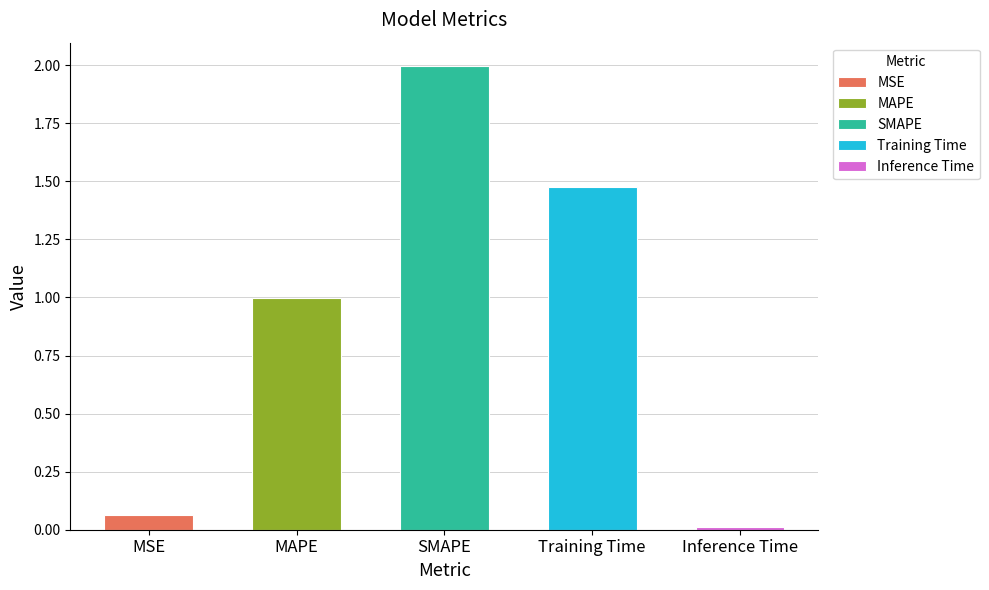

Rank the categories by value from lowest to highest.

Inference Time, MSE, MAPE, Training Time, SMAPE